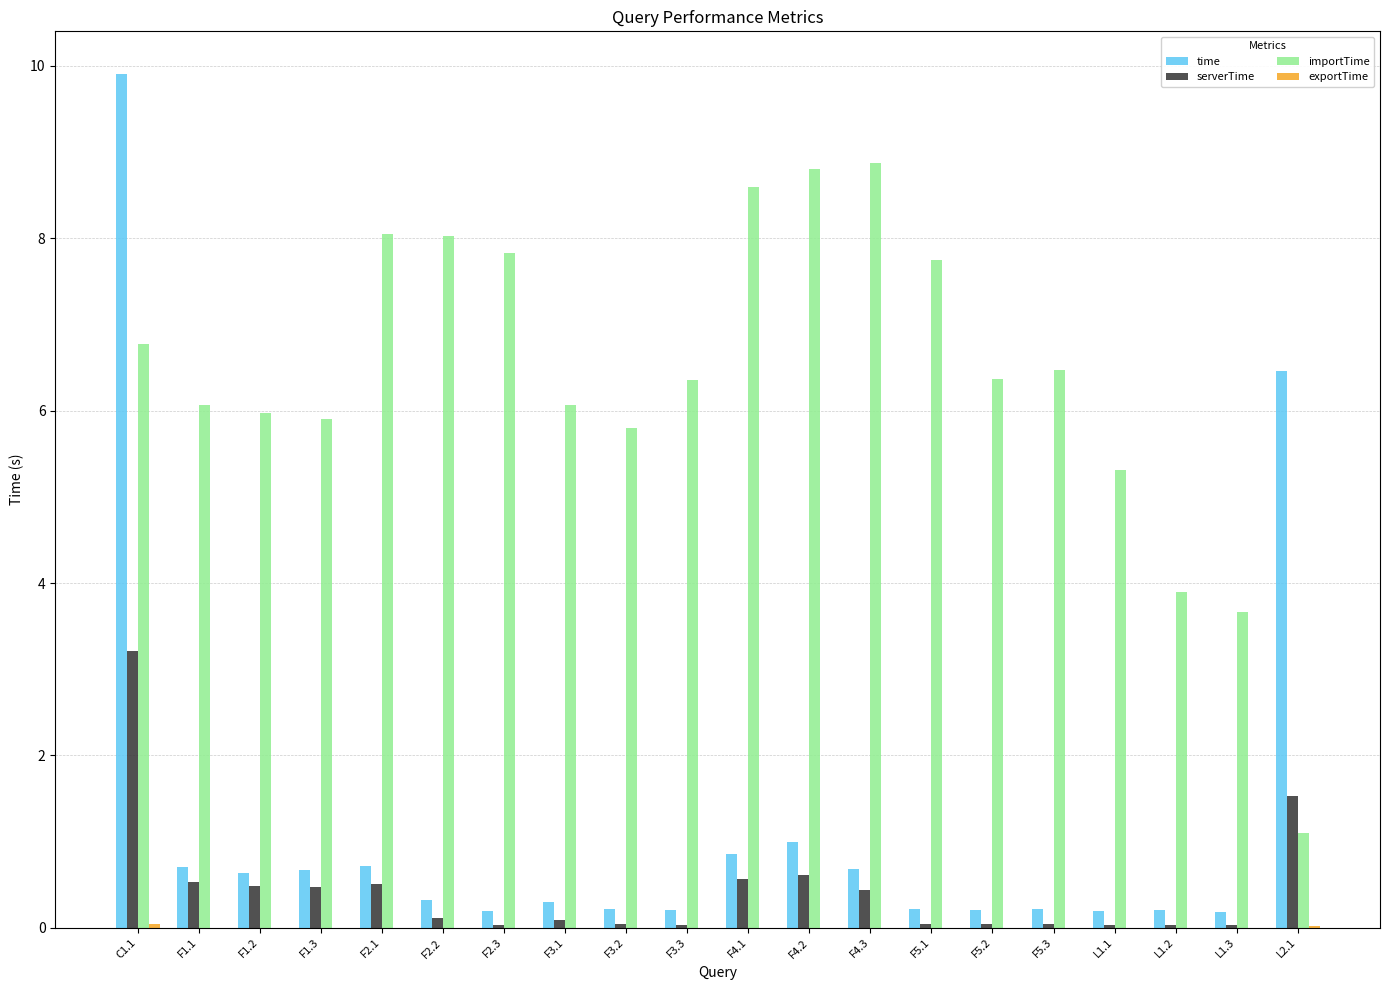

How many groups of bars are there?

20